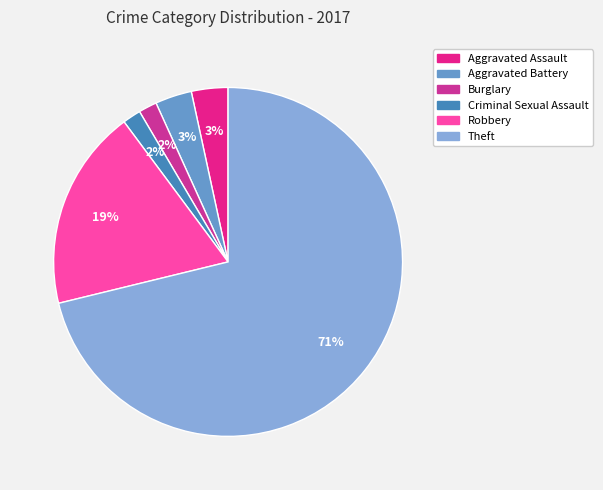

How many slices are in this pie chart?

6